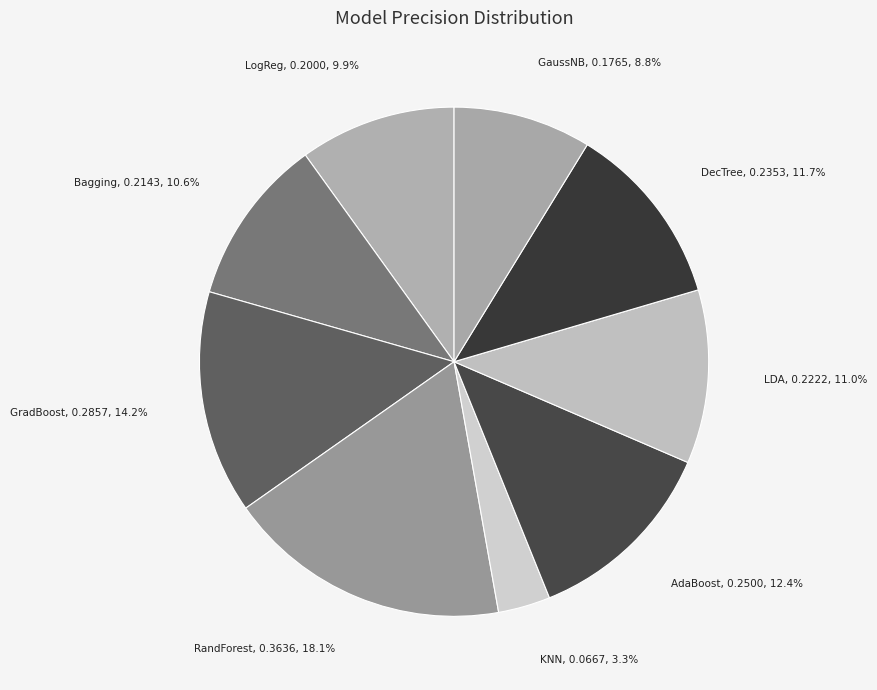

How many segments does this pie chart have?

9